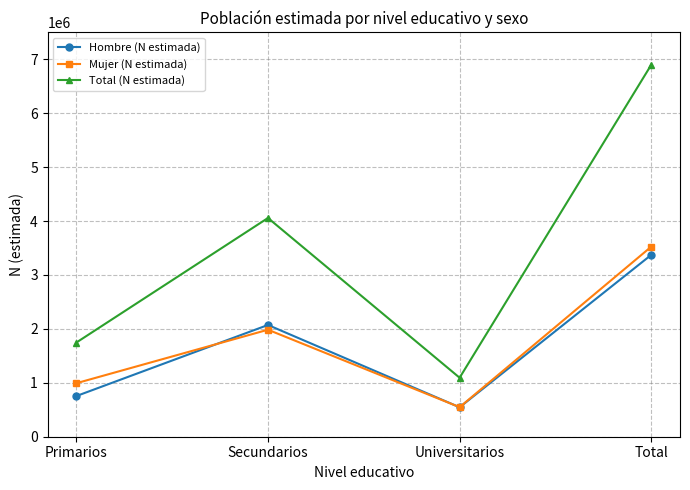

At how many categories does at least one series exceed 1326151?

3